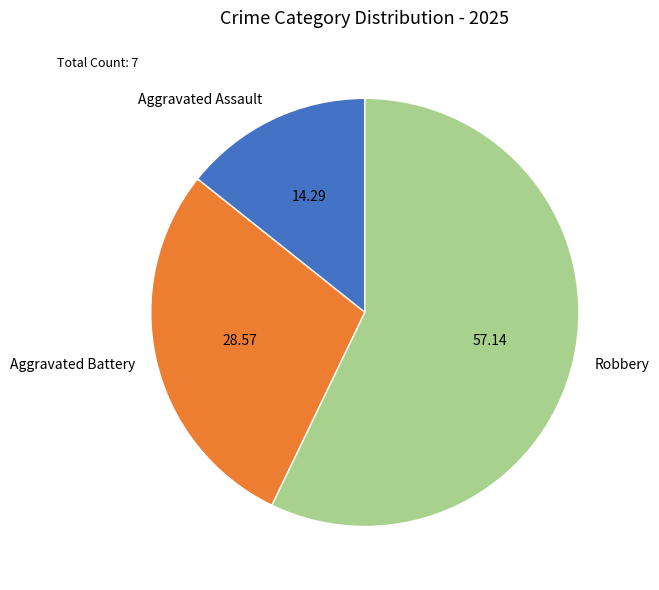

Count the number of slices in the pie.

3